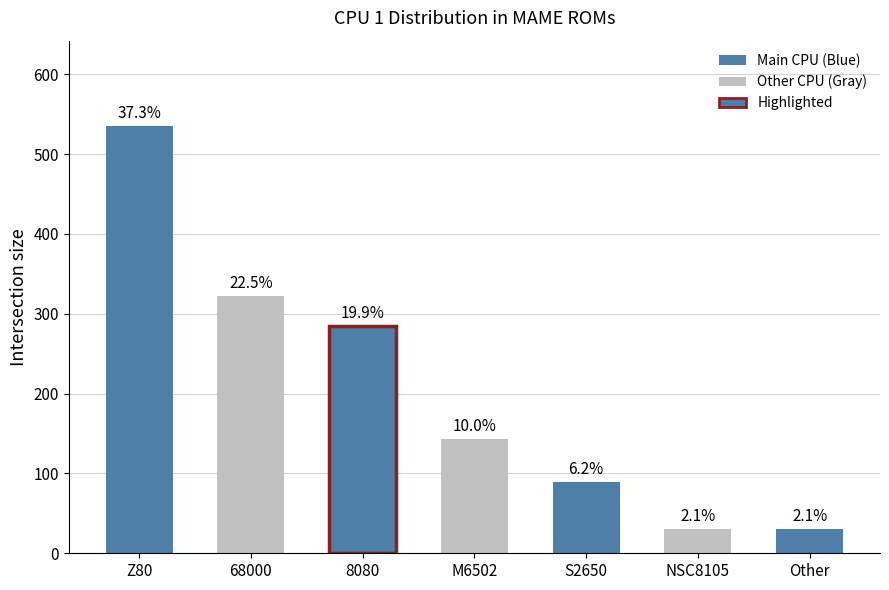

Between 8080 and Other, which is larger?

8080